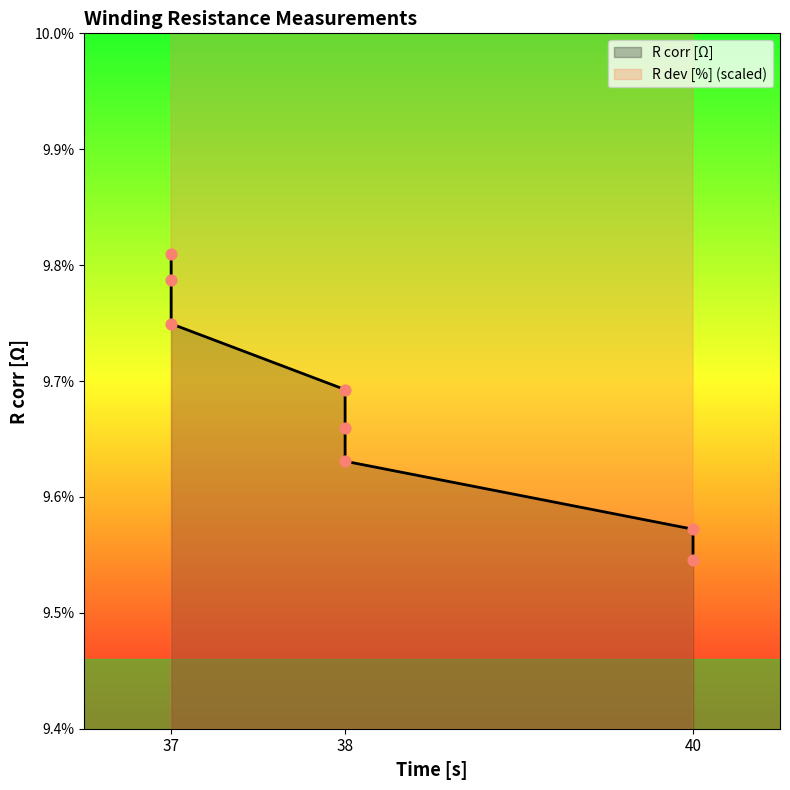

Which series has the largest total across all categories?

R_dev